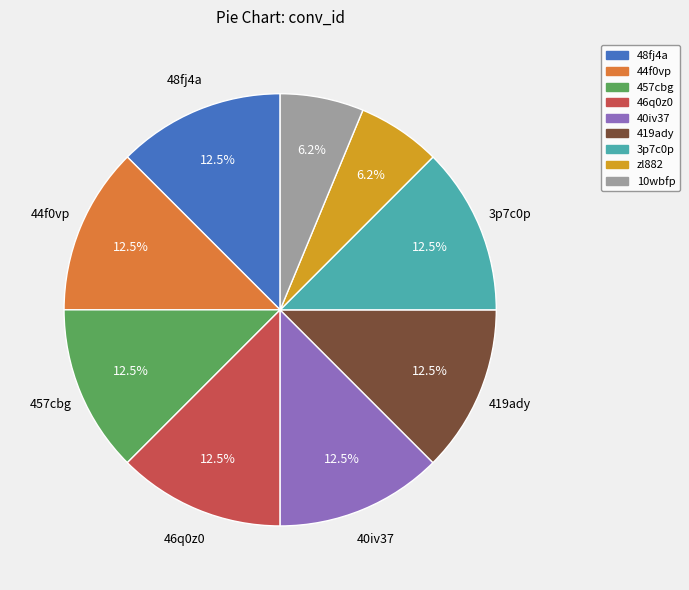

What is the ratio of the value at 44f0vp to the value at 457cbg?

1.0